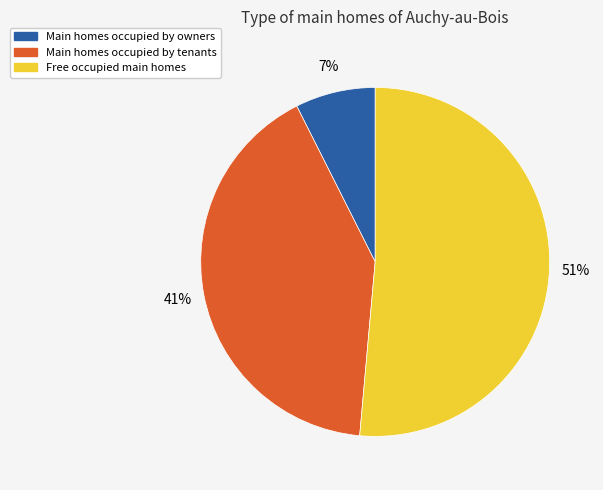

To the nearest percent, what is the average slice percentage?

33%